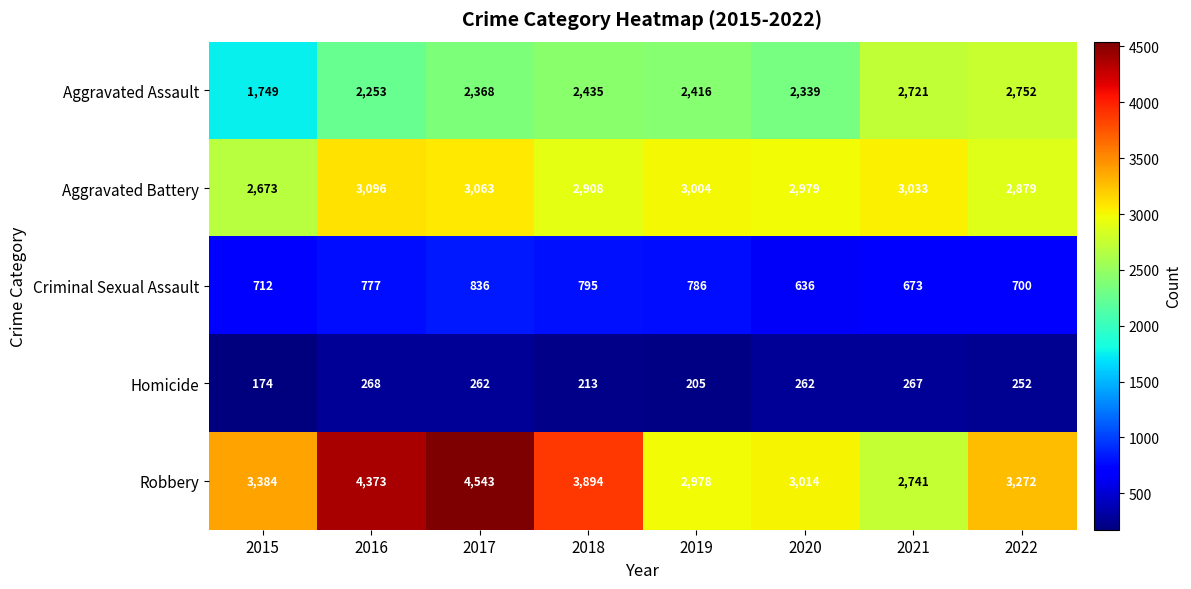

What is the sum of the Robbery values at 2020 and 2017?

7557